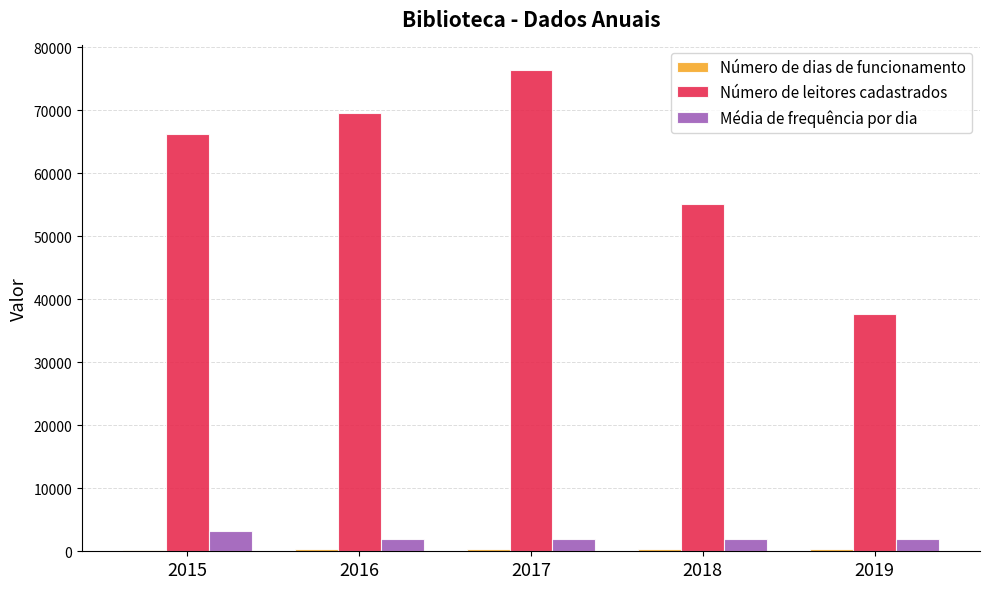

What is the maximum value for Número de leitores cadastrados?

76445